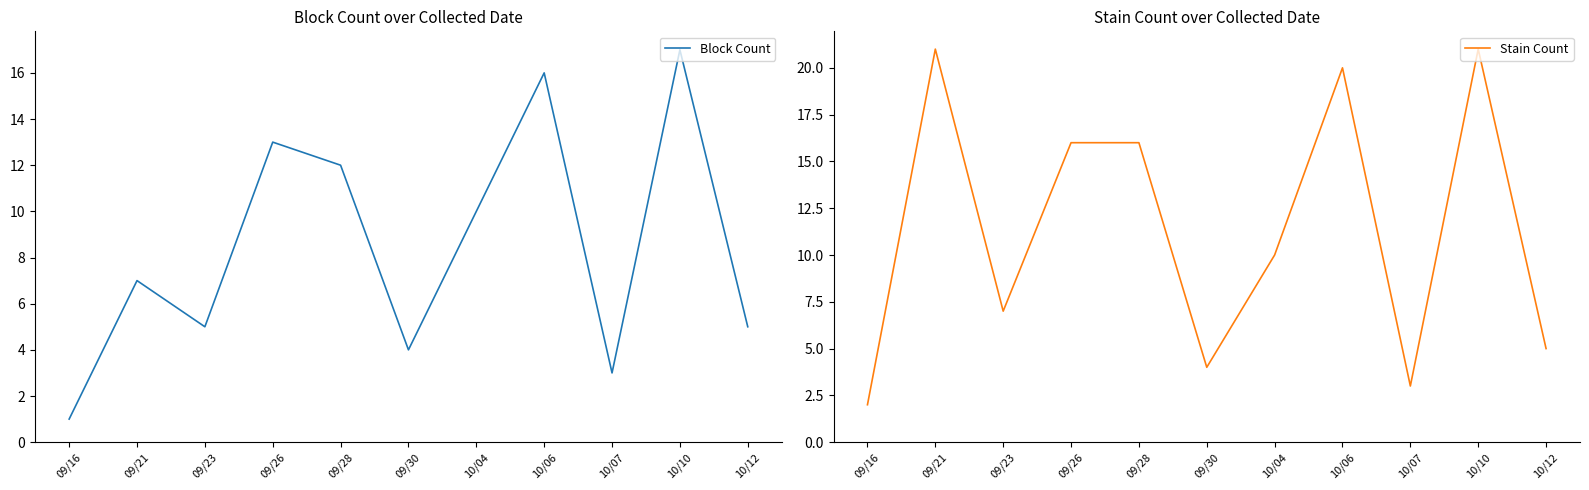

Rank the categories by Stain Count value from highest to lowest.

09/21, 10/10, 10/06, 09/26, 09/28, 10/04, 09/23, 10/12, 09/30, 10/07, 09/16